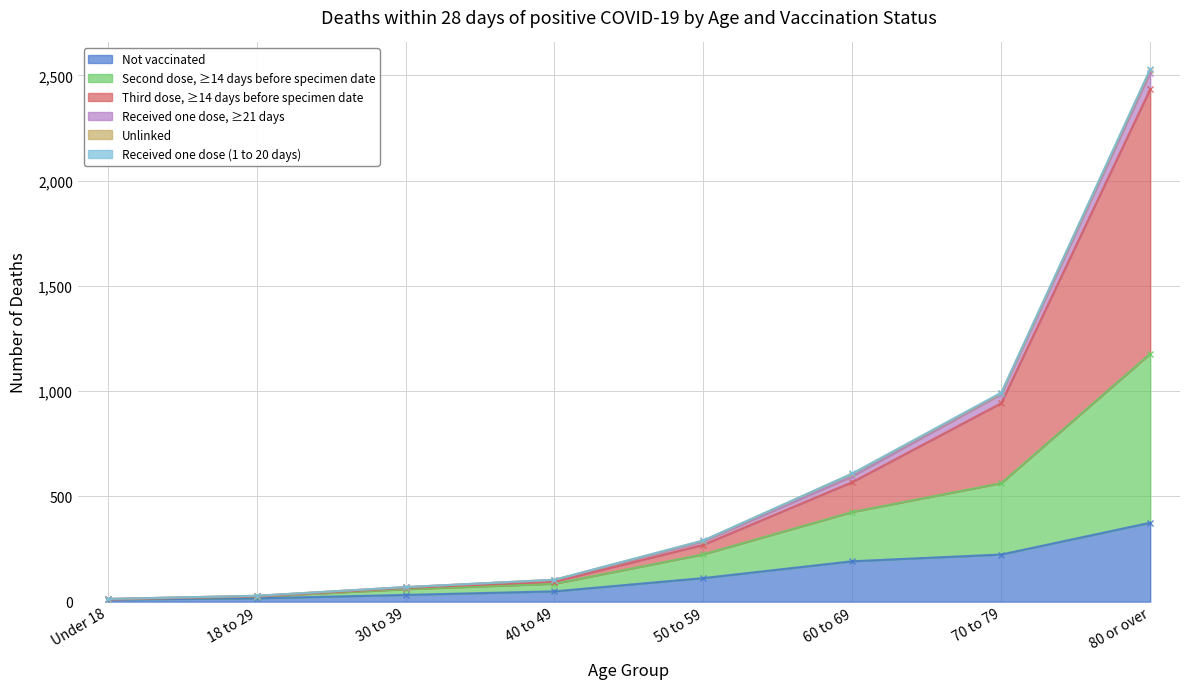

True or false: Second dose, ≥14 days before specimen date has more than 2 interior local peaks.

False